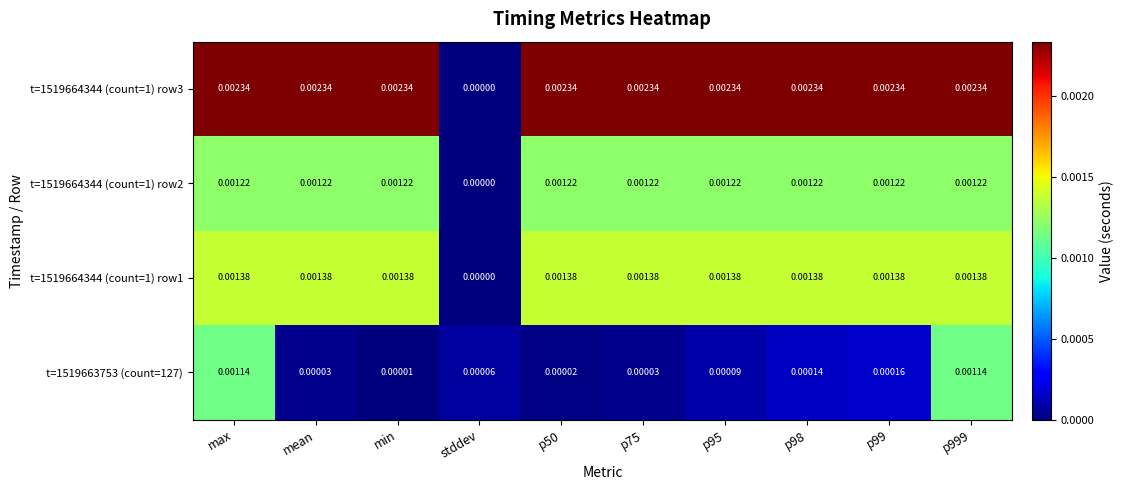

Rank the series by their maximum value, from highest to lowest.

t=1519664344 (count=1) row3, t=1519664344 (count=1) row1, t=1519664344 (count=1) row2, t=1519663753 (count=127)